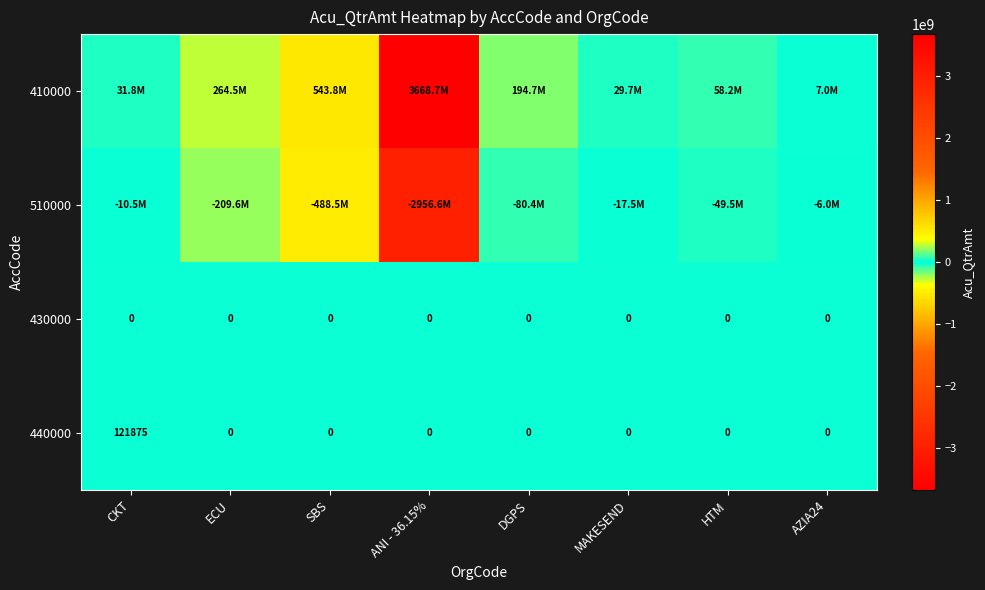

How many values in the 440000 series exceed 0?

1